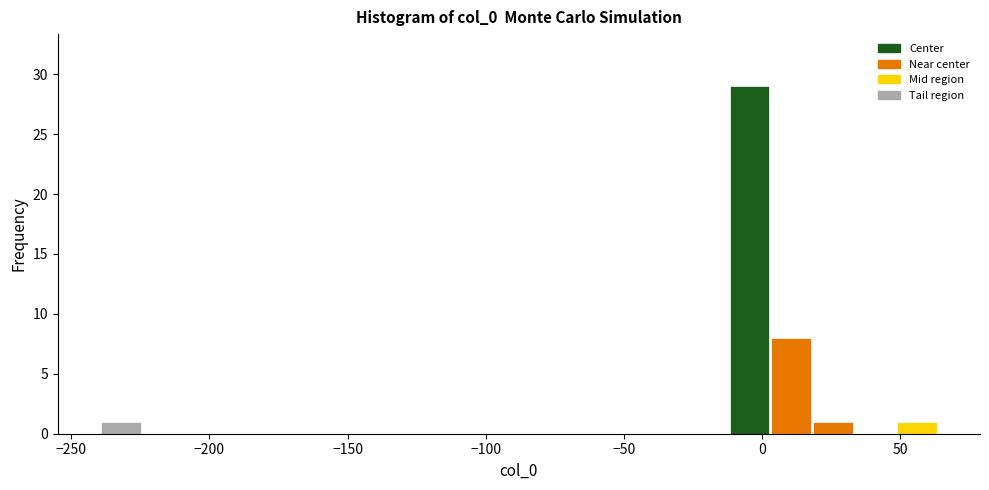

Read against the x-axis, roughly where is the centre of the tallest bar?

-5